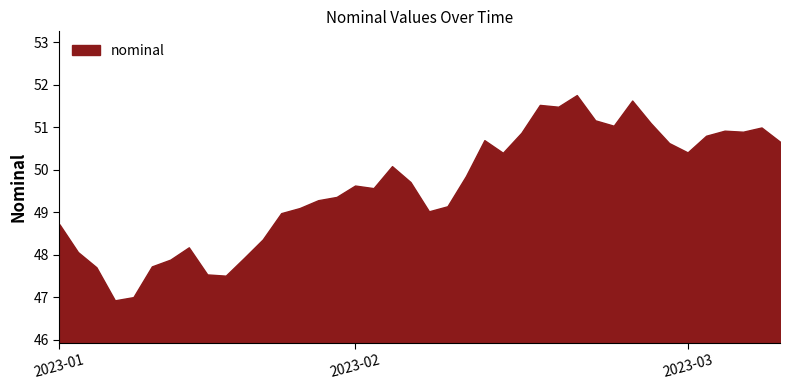

Reading left to right, what are all the values shown in this chart?

48.7	48.1	47.7	46.9	47.0	47.7	47.9	48.2	47.5	47.5	47.9	48.4	49.0	49.1	49.3	49.4	49.6	49.6	50.1	49.7	49.0	49.1	49.8	50.7	50.4	50.9	51.5	51.5	51.8	51.2	51.0	51.6	51.1	50.6	50.4	50.8	50.9	50.9	51.0	50.7